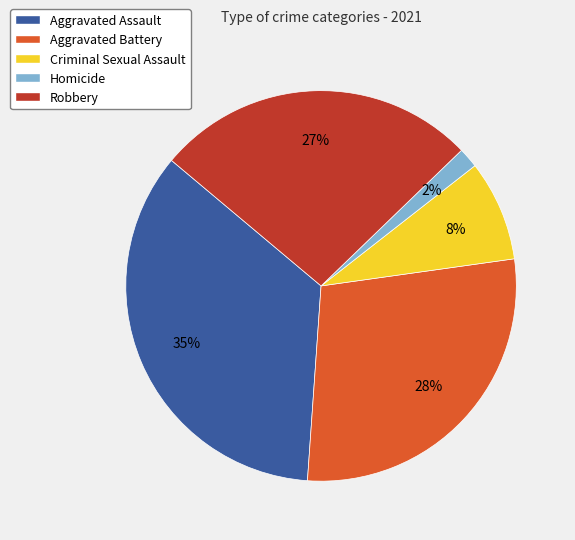

Is there a majority slice in this chart?

No